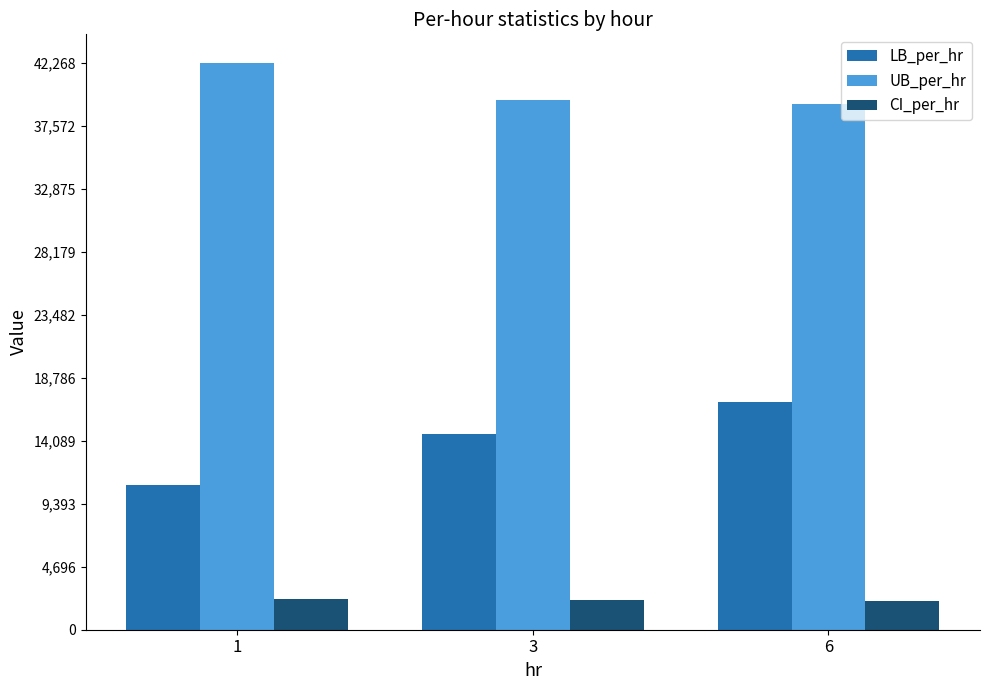

What value does the CI_per_hr series have at 1?

2286.6